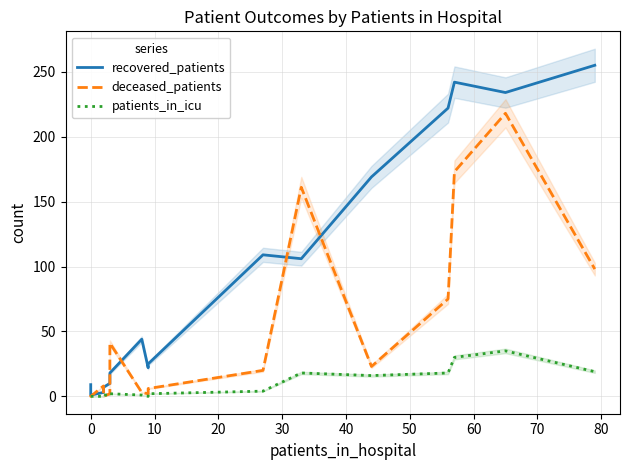

At how many categories does at least one series exceed 90?

7